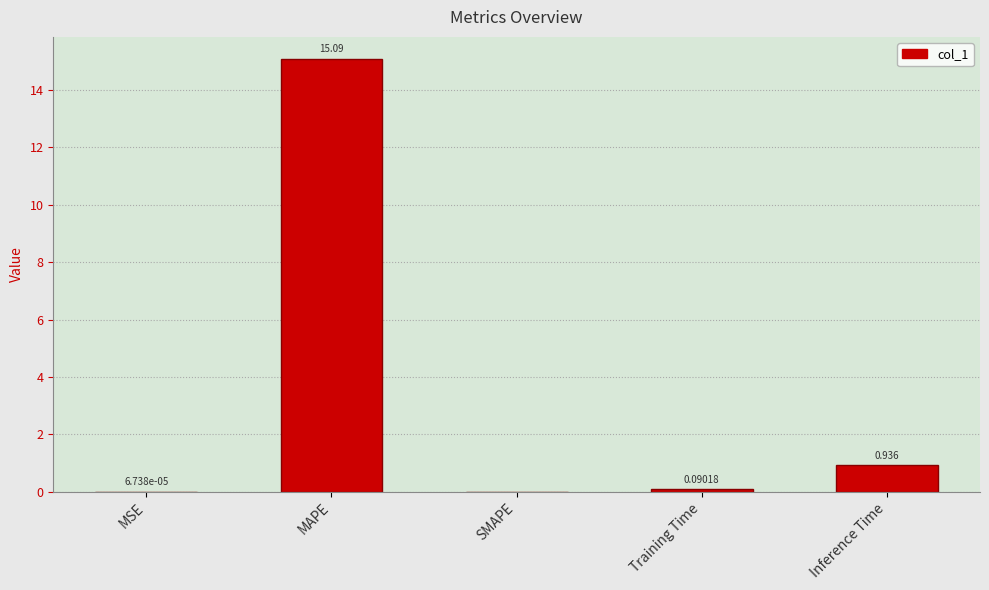

At which category does the chart reach its peak across all series?

MAPE